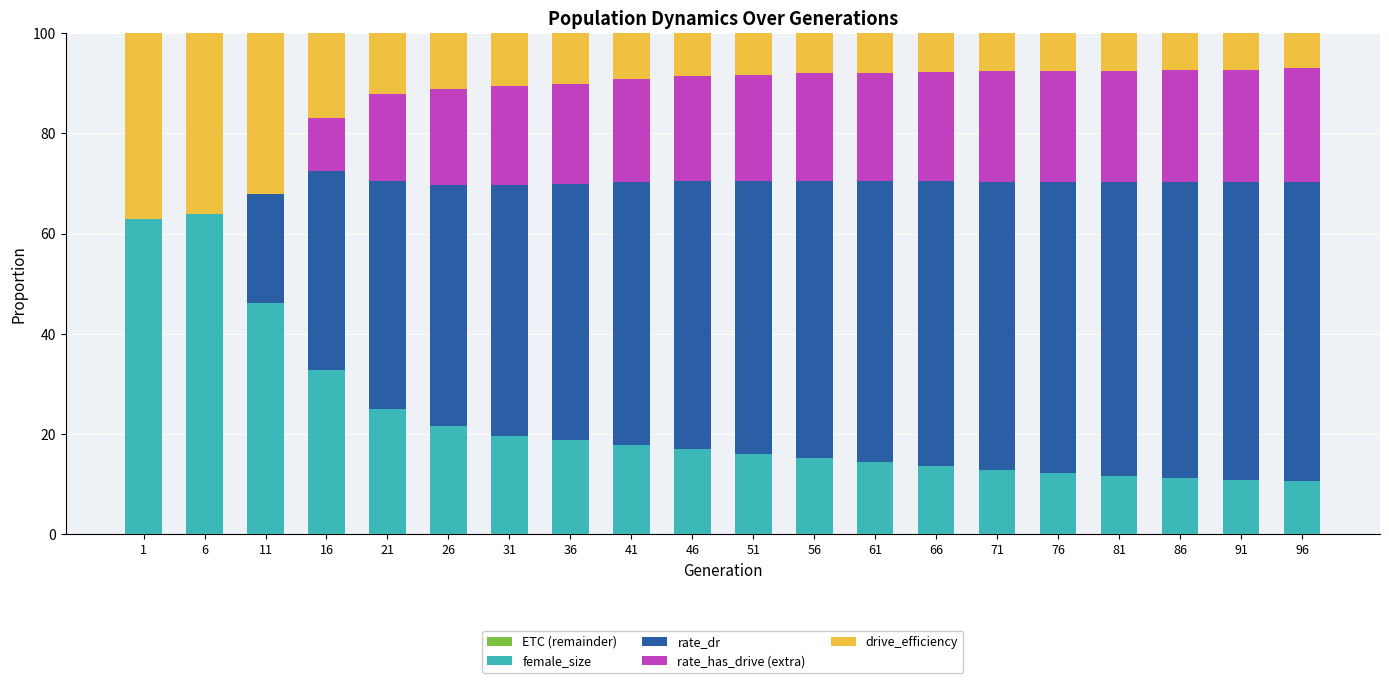

Is it true that drive_efficiency equals 31.5 at 11?

False